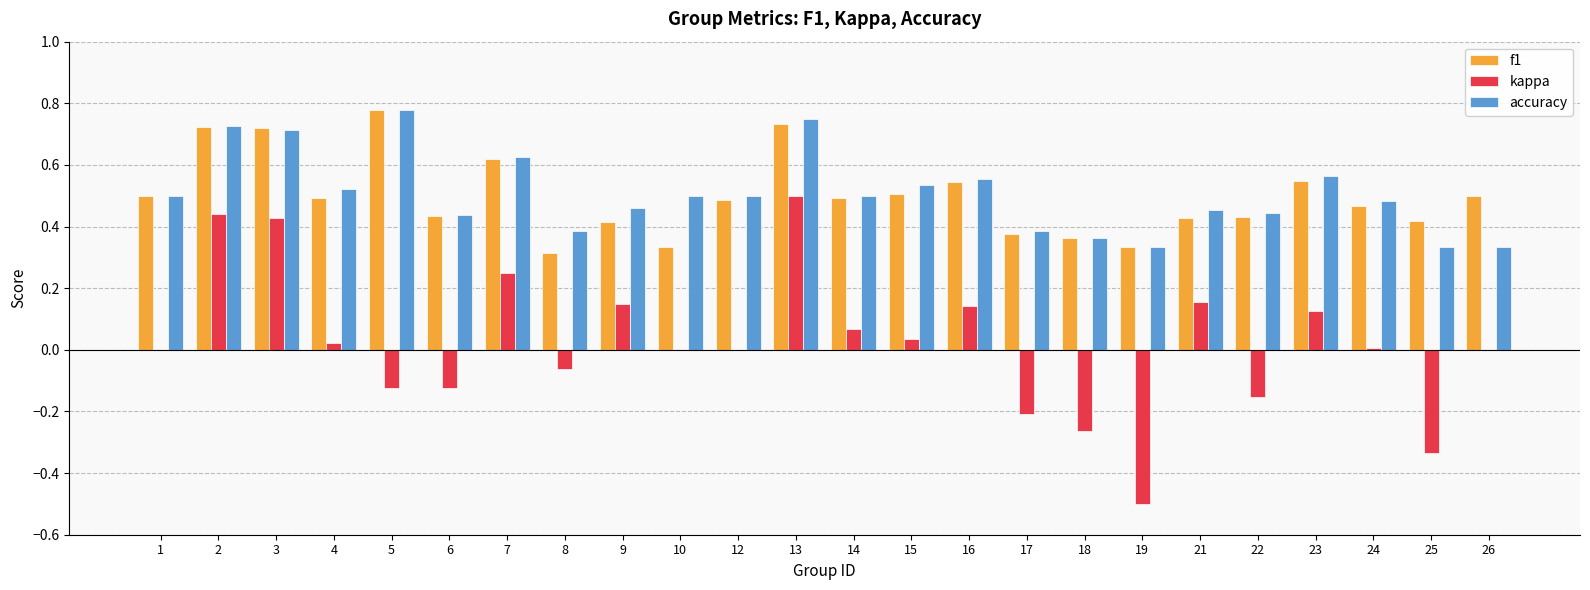

What is the total value across all series at 5?

1.4